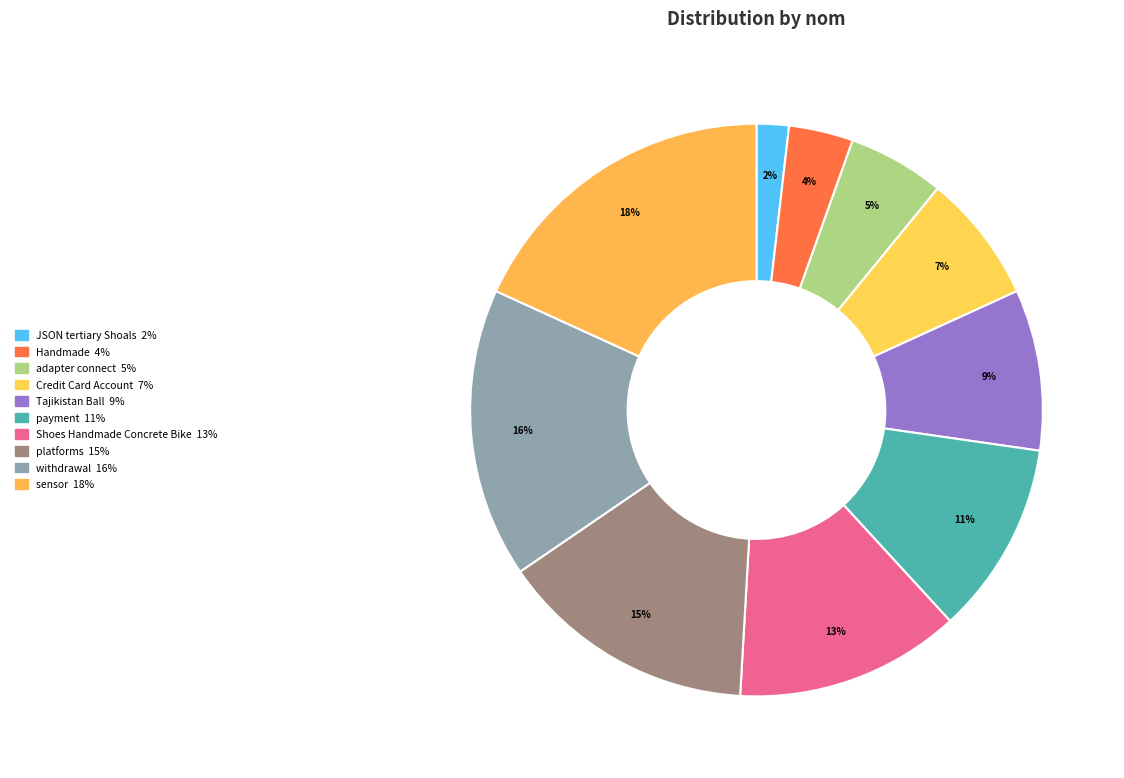

What percentage do withdrawal and Tajikistan Ball together represent?

25.5%